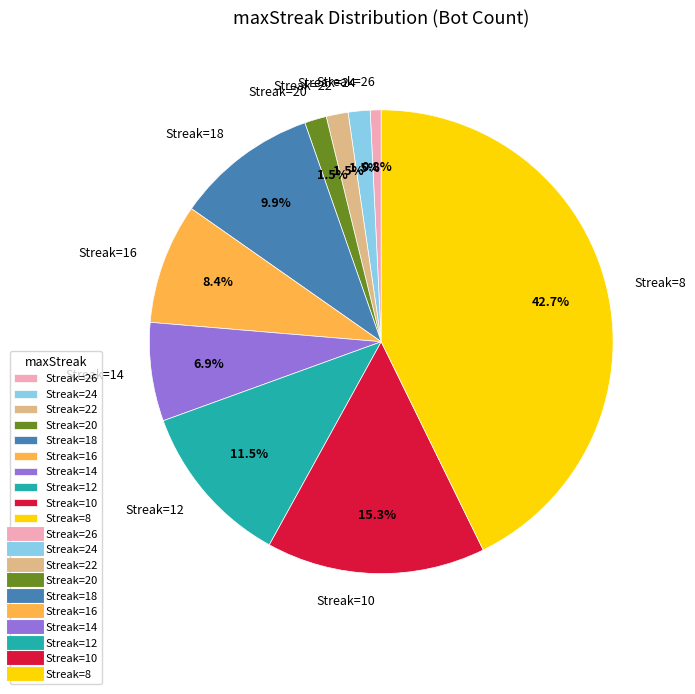

What is the smallest slice in the pie chart?

Streak=26